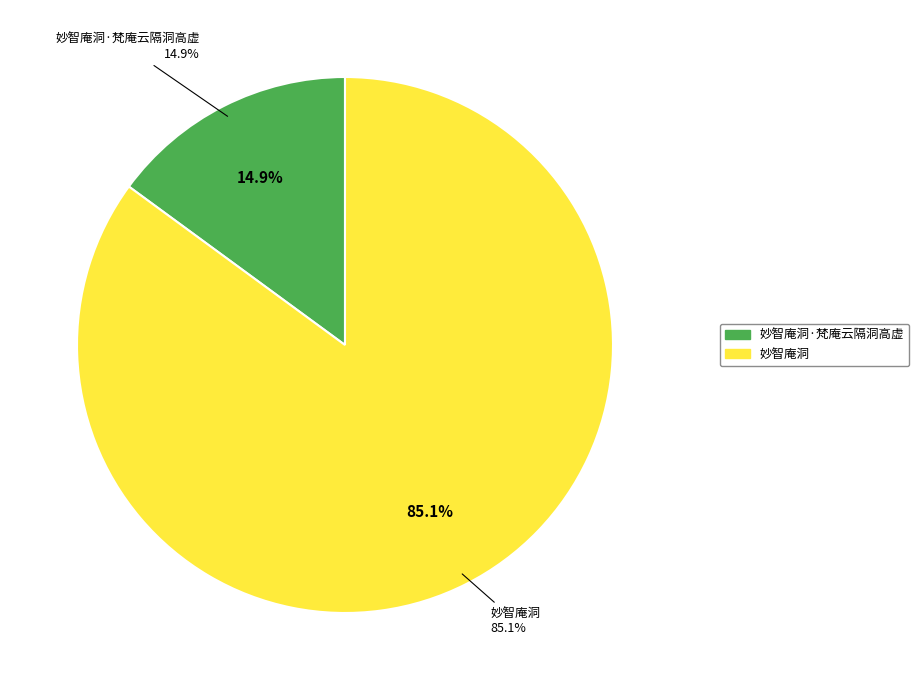

Does 妙智庵洞·梵庵云隔洞高虚 account for over 50% of the chart?

No